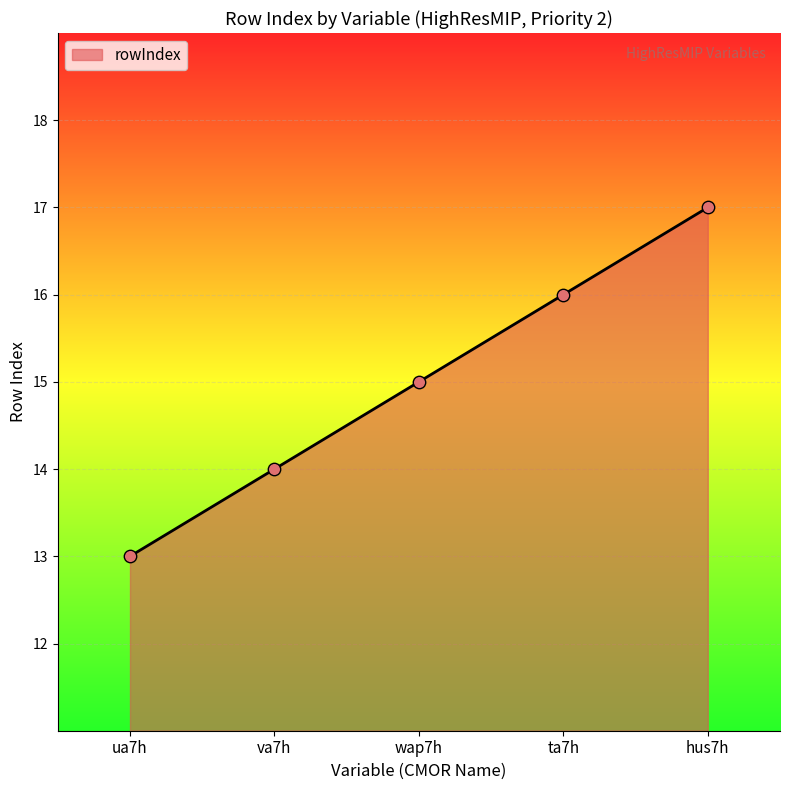

Between va7h and wap7h, which is larger?

wap7h